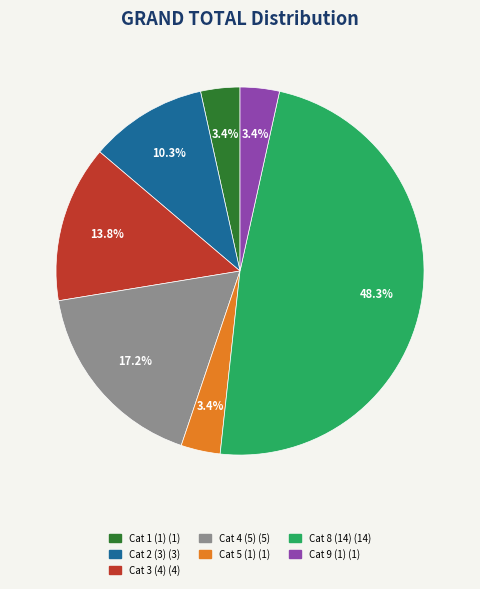

Is there any slice that represents more than half of the pie?

No